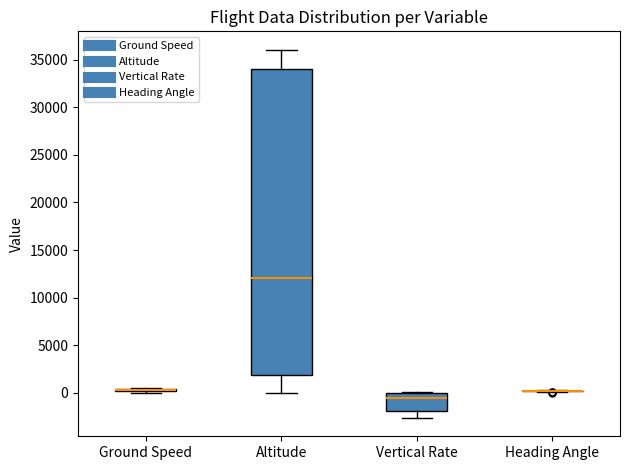

Comparing the boxes themselves (not the whiskers), which one is the tallest?

Altitude